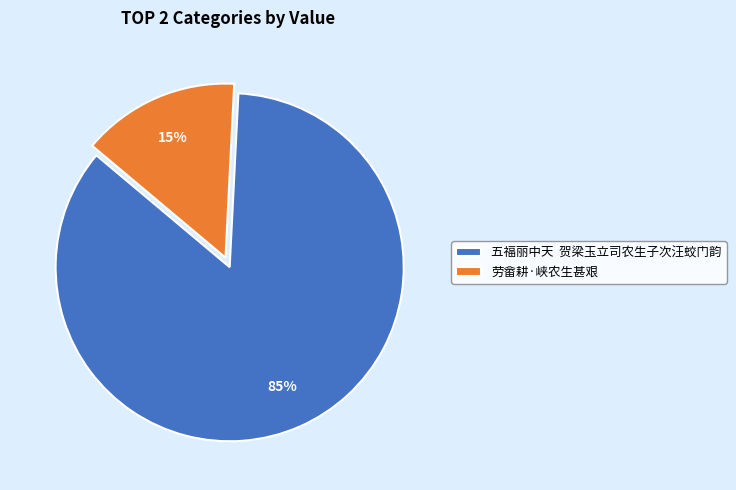

Count the number of slices in the pie.

2